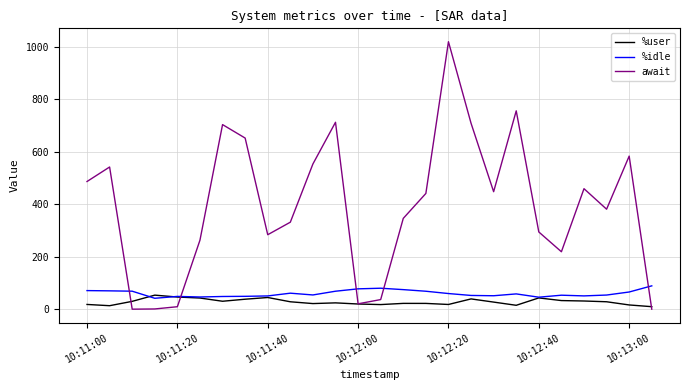

What are all the series names shown in the legend?

%user, %idle, await